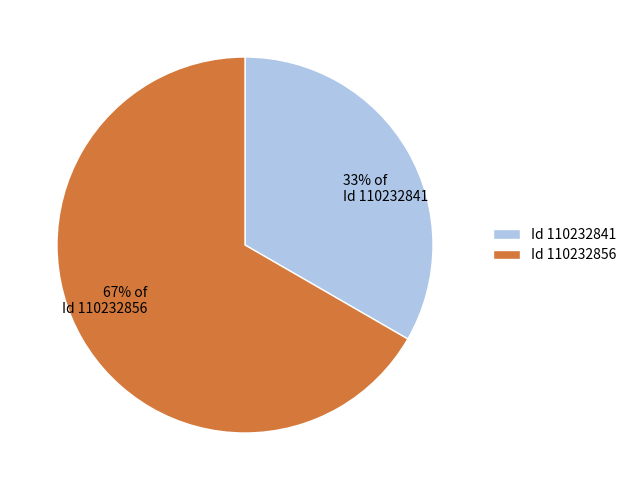

To the nearest percent, what is the combined percentage of 33% of Id 110232841 and 67% of Id 110232856?

100%